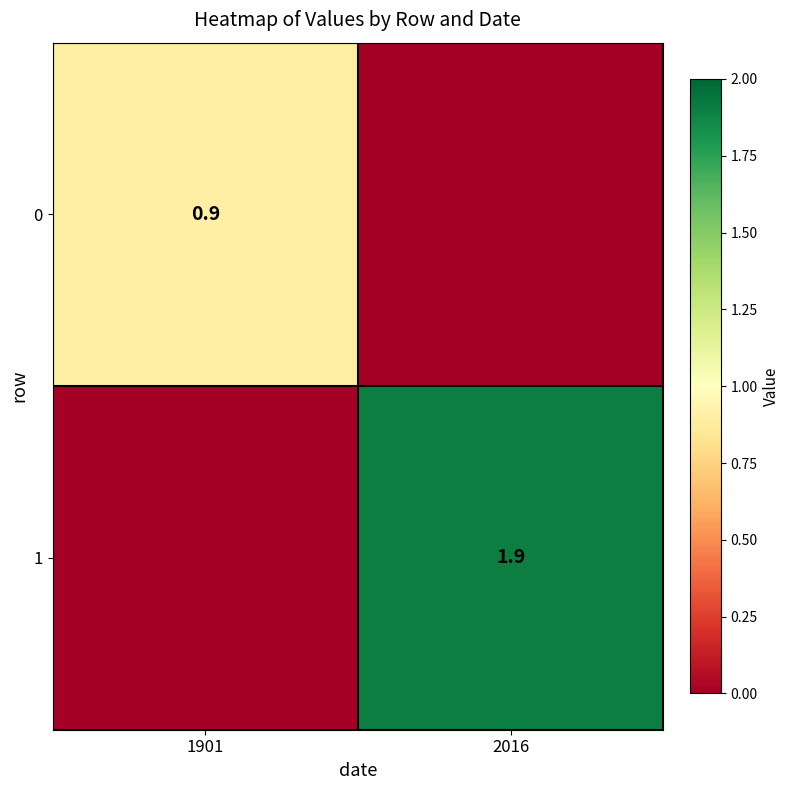

What is the spread (max minus min) of values at 2016?

1.9